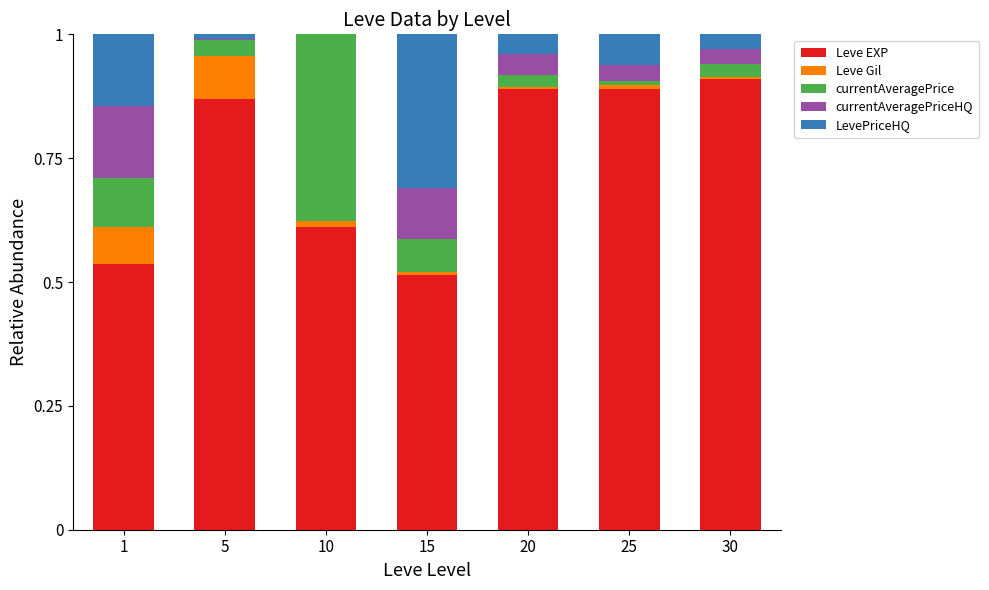

The value of Leve EXP at 10 is 0.2. True or false?

False